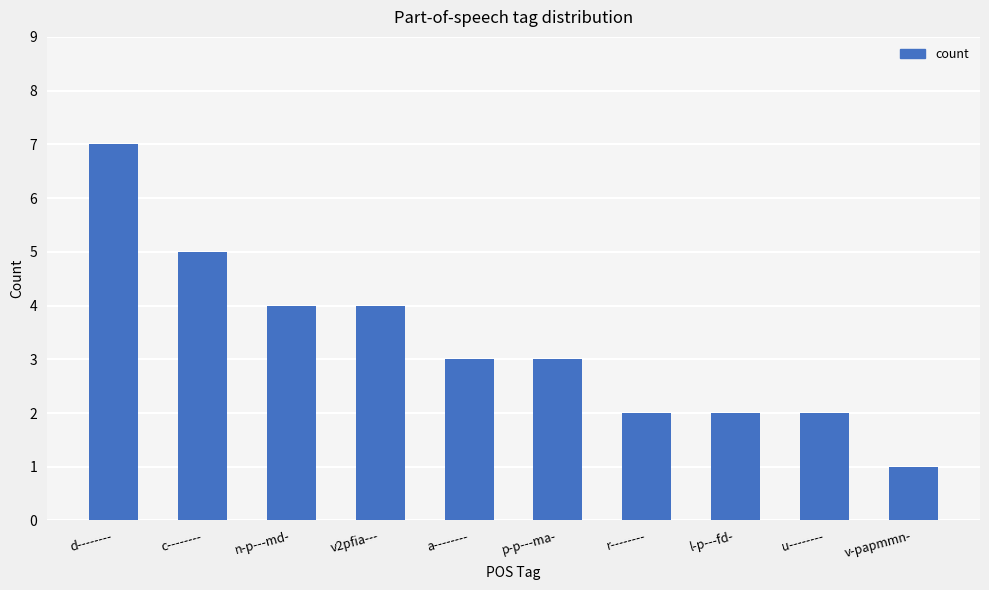

What is the label of the 1st bar from the left?

d--------